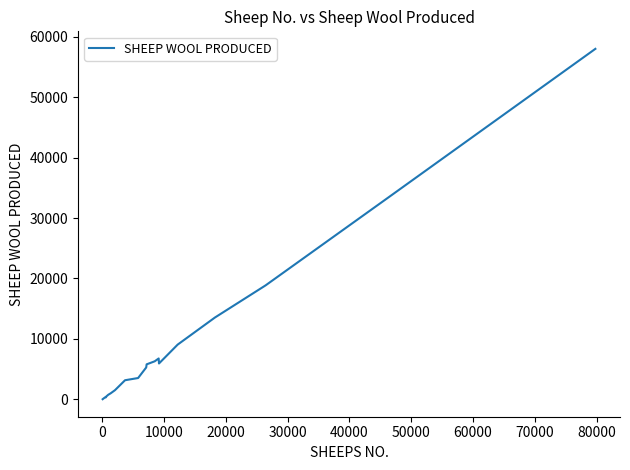

What is the greatest value displayed?

58002